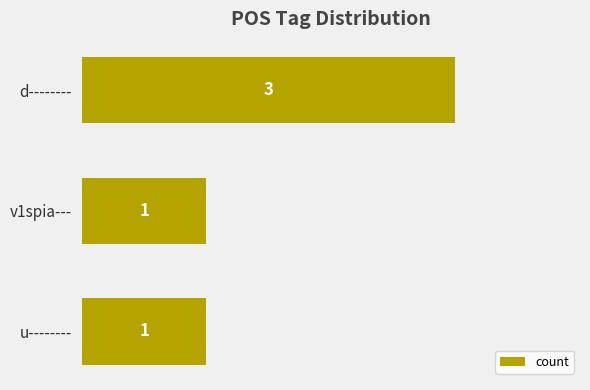

Reading top to bottom, extract all data points from this chart.

d--------=3	v1spia---=1	u--------=1